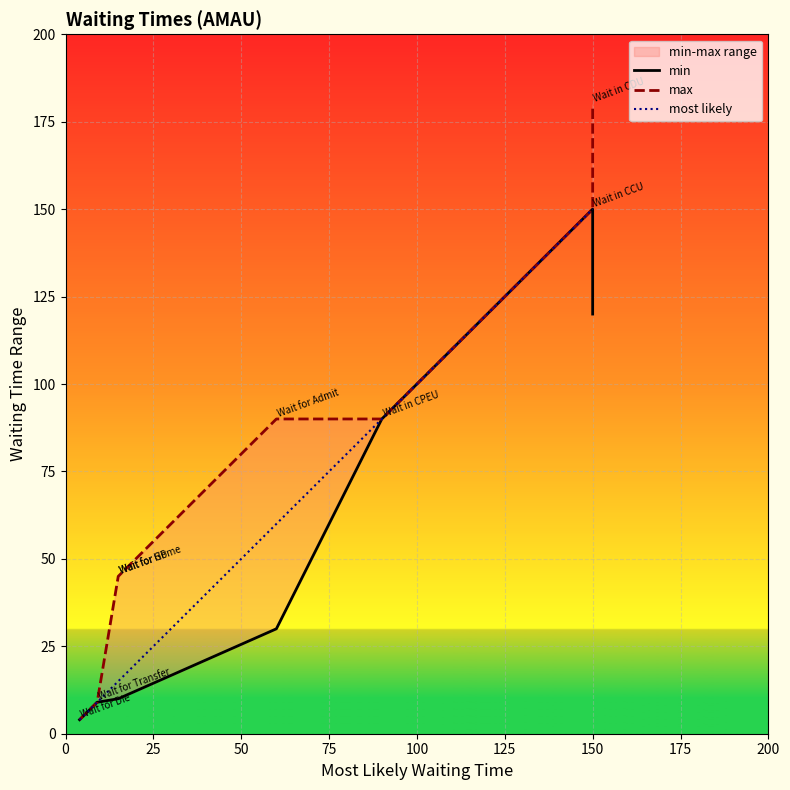

Which series has the widest spread of values?

max